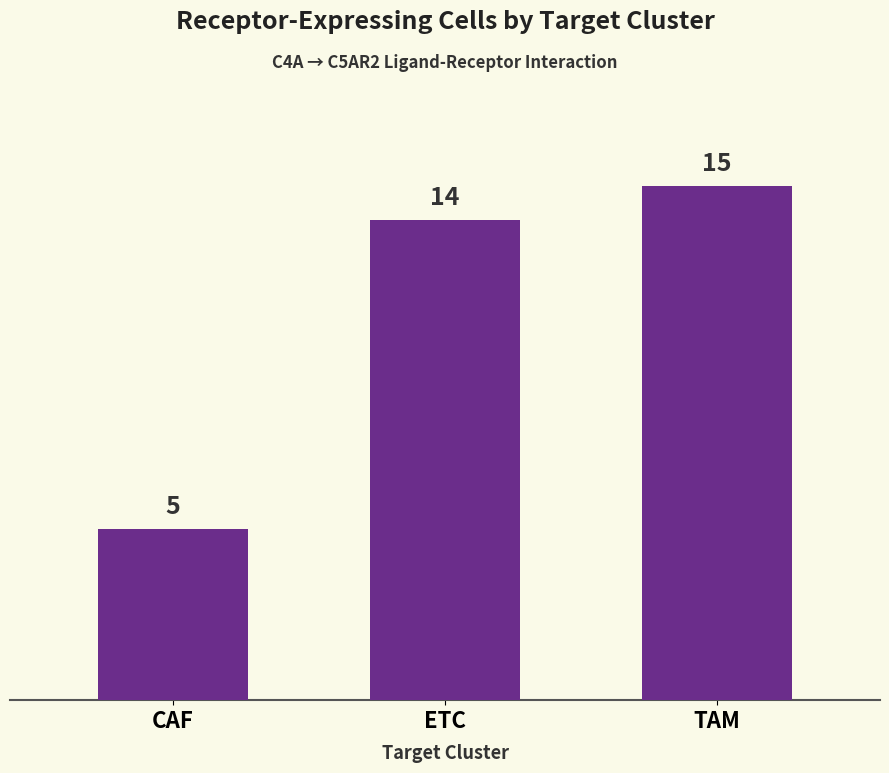

Count the number of categories in the chart.

3